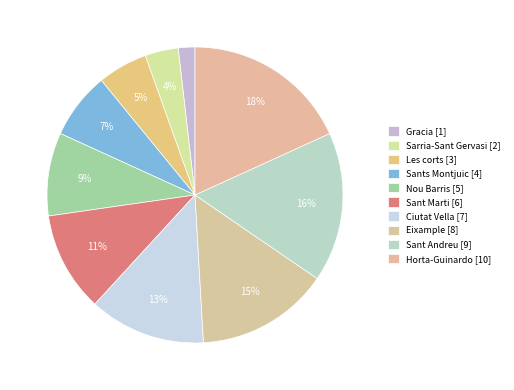

Combined, what portion of the pie is Sant Andreu and Sants Montjuic?

23.6%